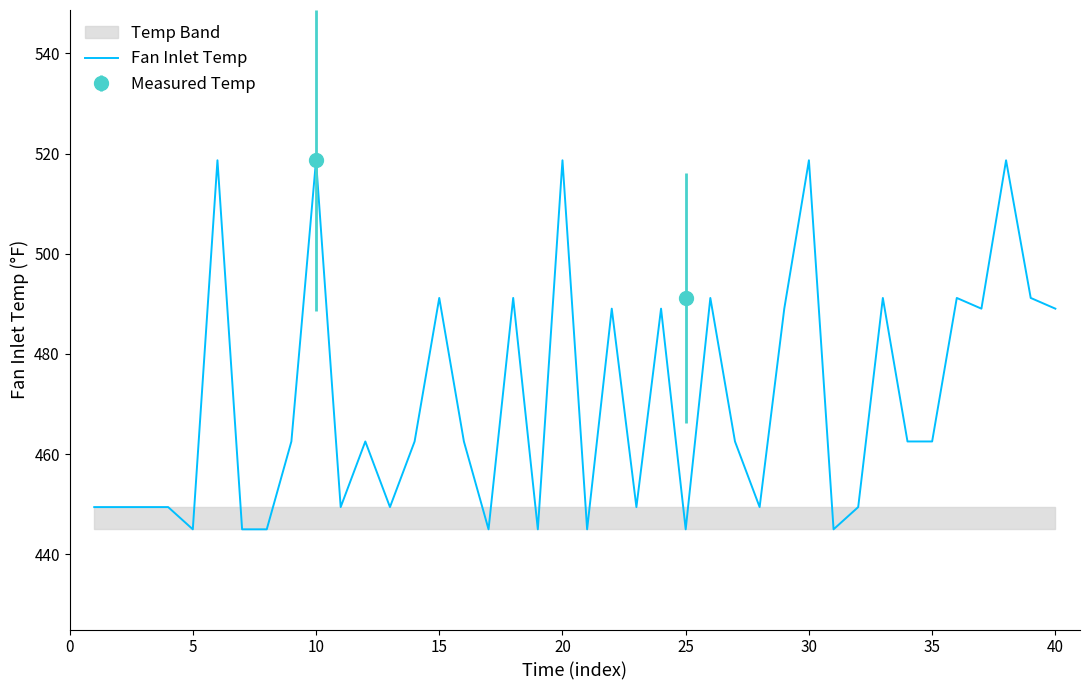

What is the maximum value shown in the chart?

518.7